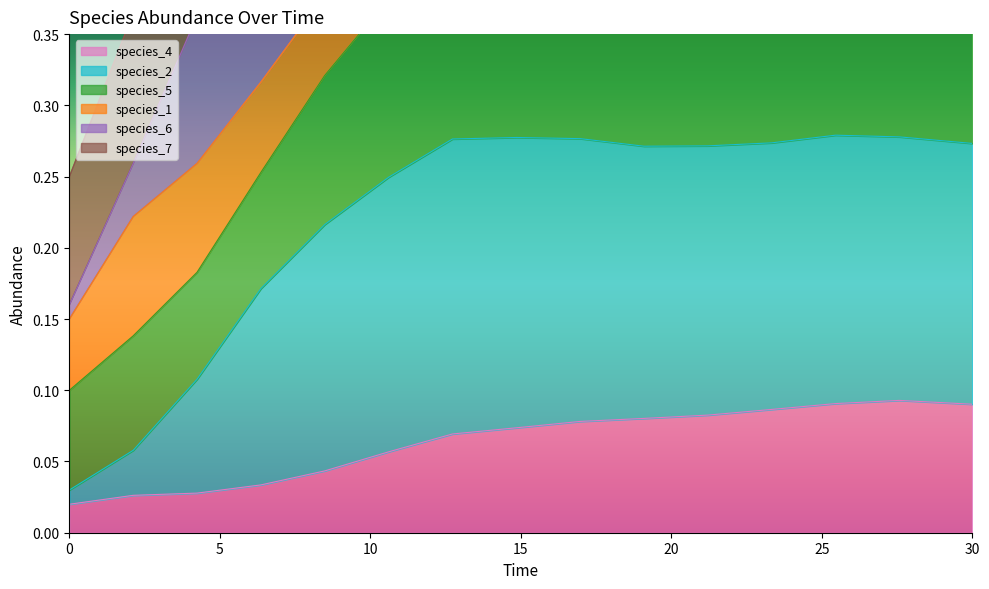

What is the label of the 2nd point from the left?

2.121212121212121